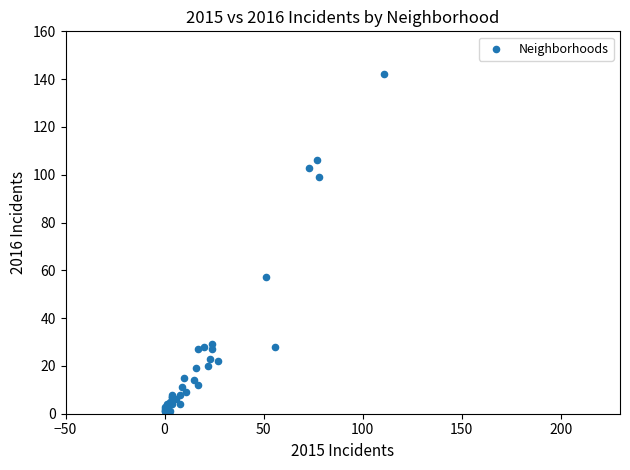

What Y value in the scatter plot is closest to 71?

57